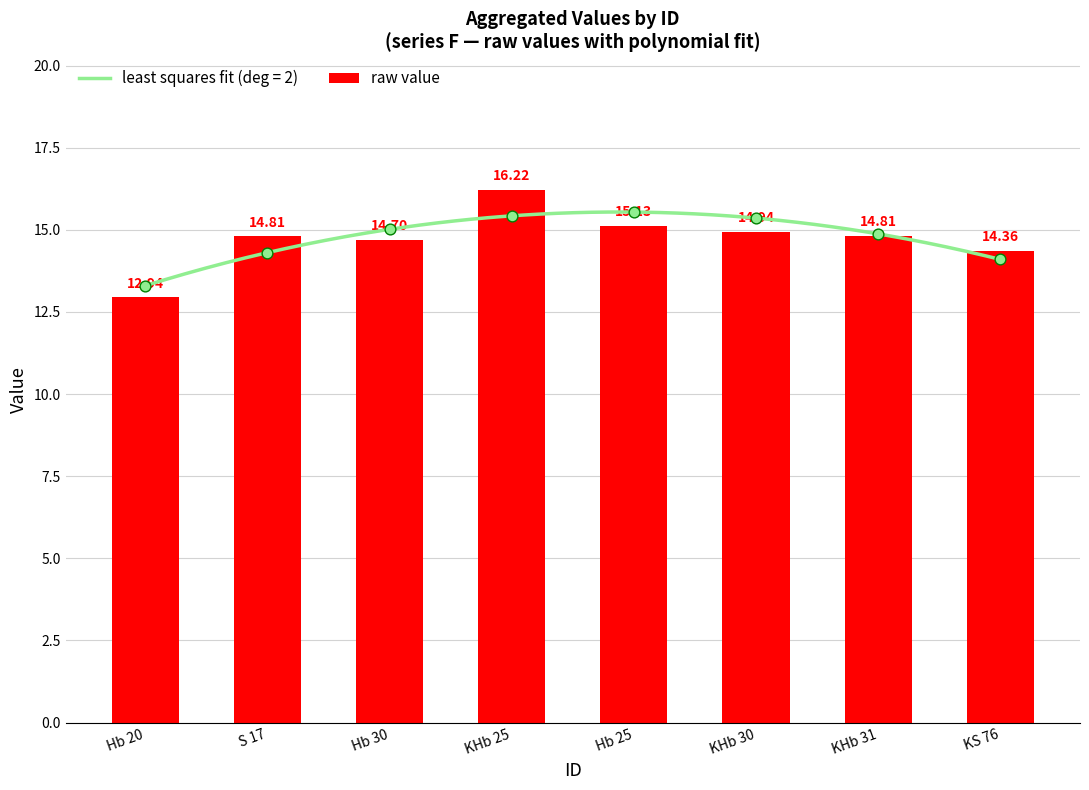

Approximately how many times larger is the value at KHb 31 compared to KHb 25?

0.9